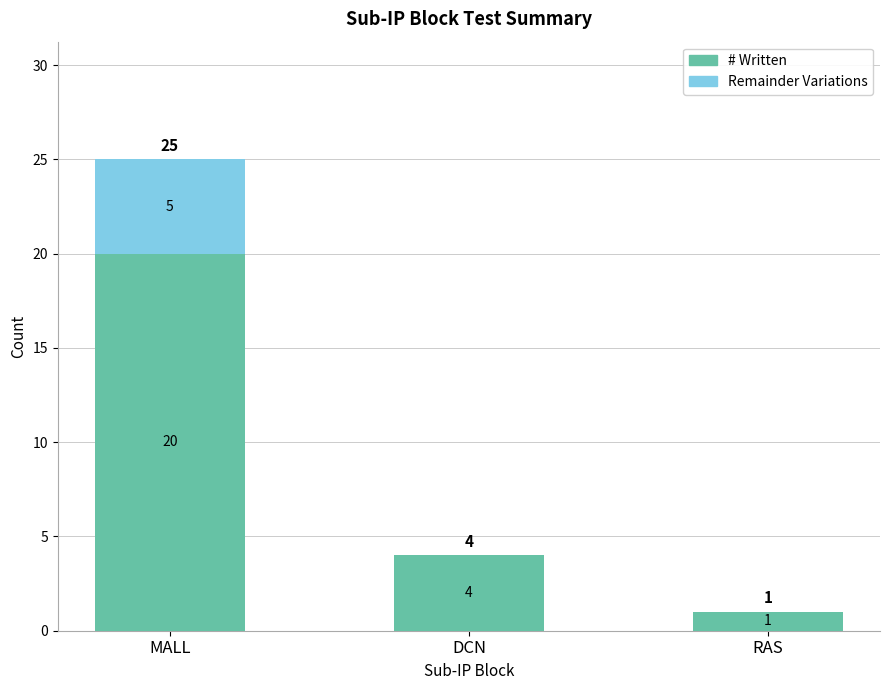

What is the sum of all # Written values?

25